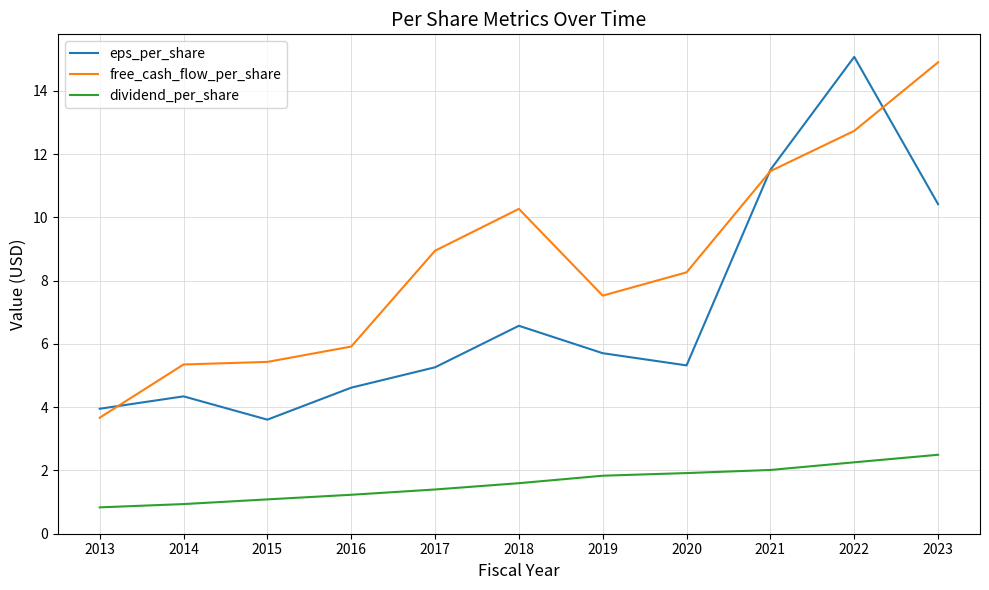

What is the difference between the highest and lowest values at 2019?

5.7